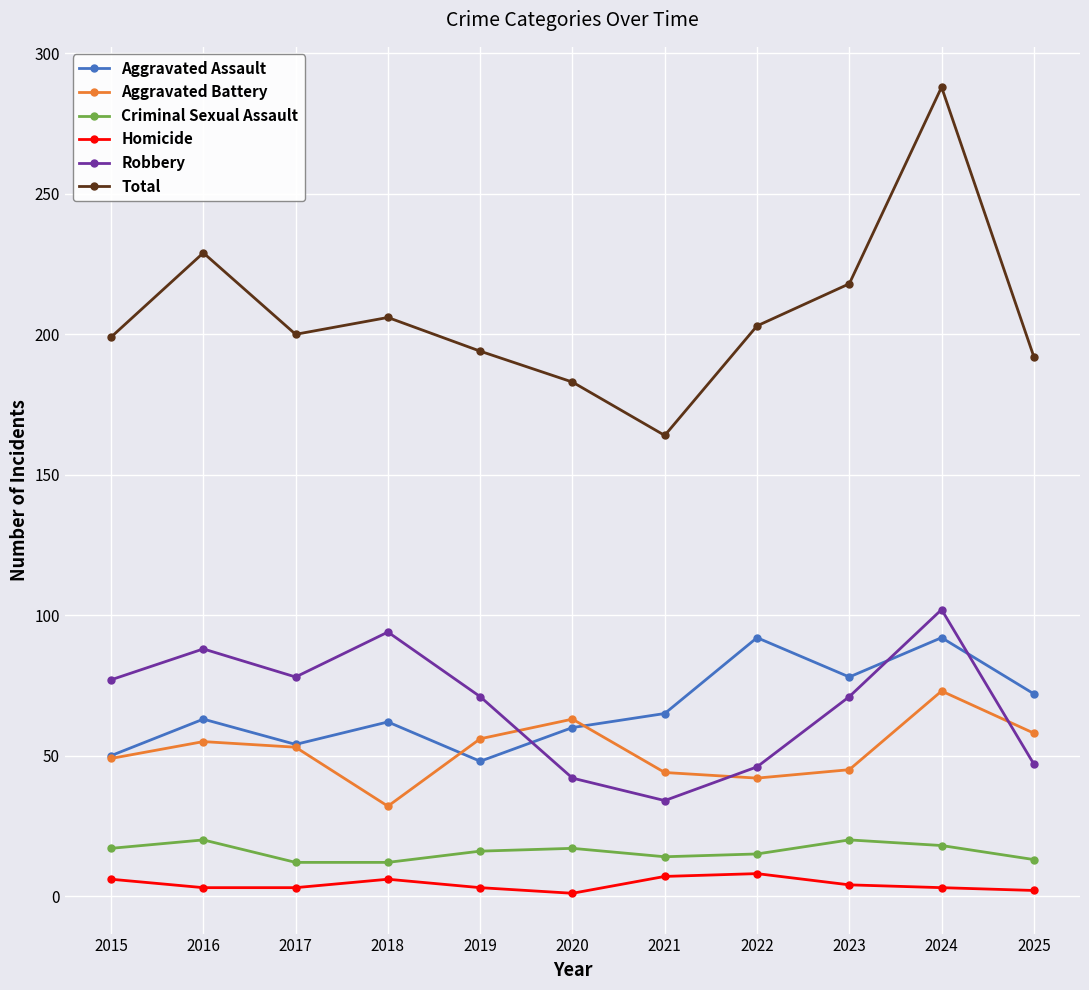

What is the value of the Aggravated Battery point at the 11th from the left?

58